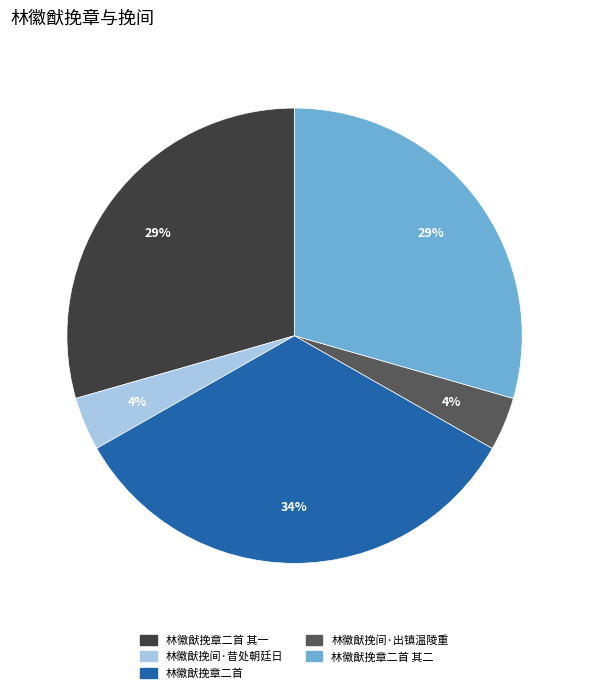

The 林徽猷挽章二首 其一 slice represents 38% of the pie. True or false?

False